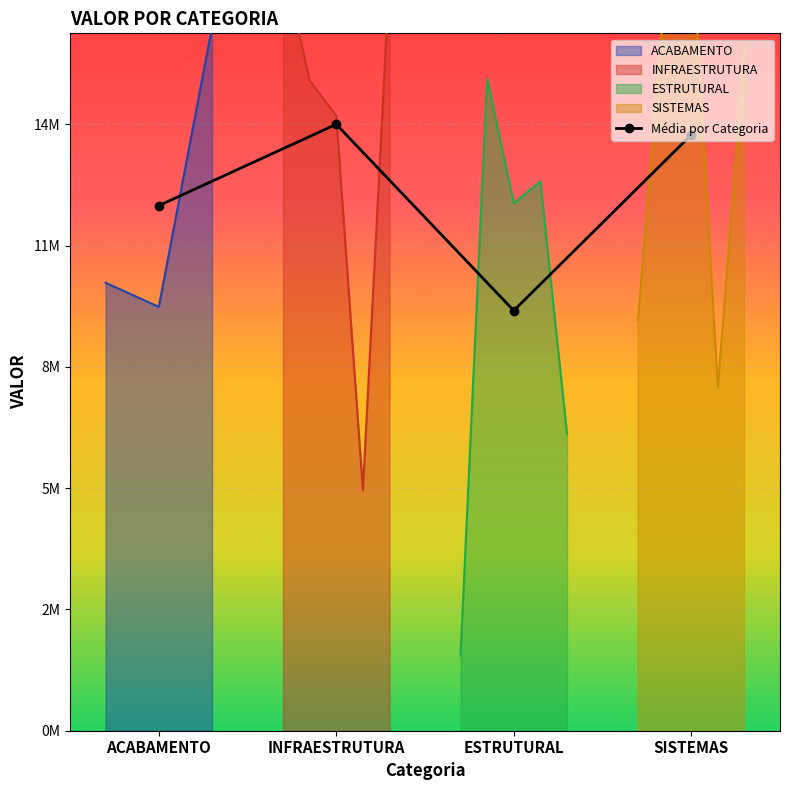

How many lines are shown in the chart?

1